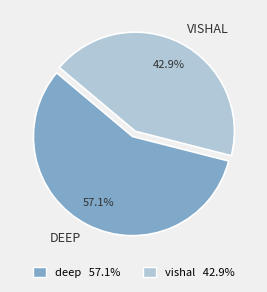

Approximately how many times larger is the value at deep compared to vishal?

1.3